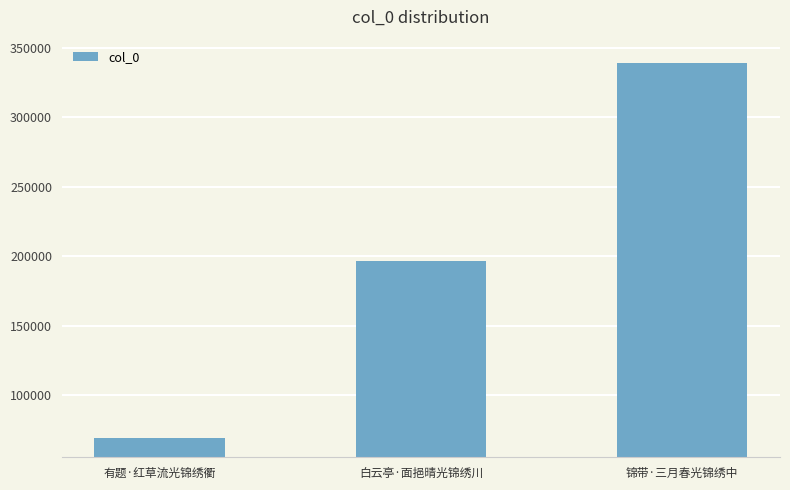

Rank the categories by value from highest to lowest.

锦带·三月春光锦绣中, 白云亭·面挹晴光锦绣川, 有题·红草流光锦绣衢